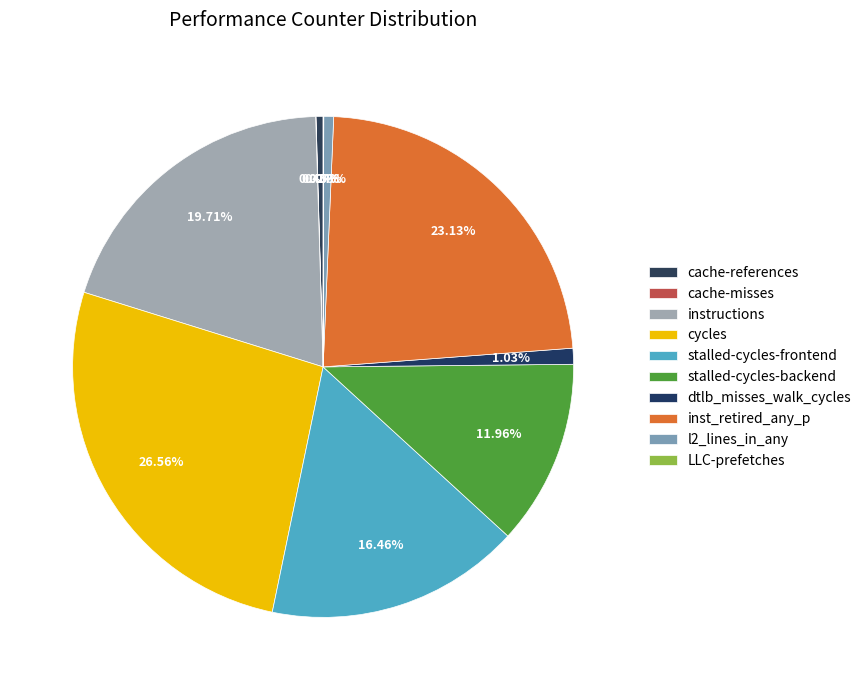

Rank the categories by value from lowest to highest.

cache-misses, LLC-prefetches, cache-references, l2_lines_in_any, dtlb_misses_walk_cycles, stalled-cycles-backend, stalled-cycles-frontend, instructions, inst_retired_any_p, cycles